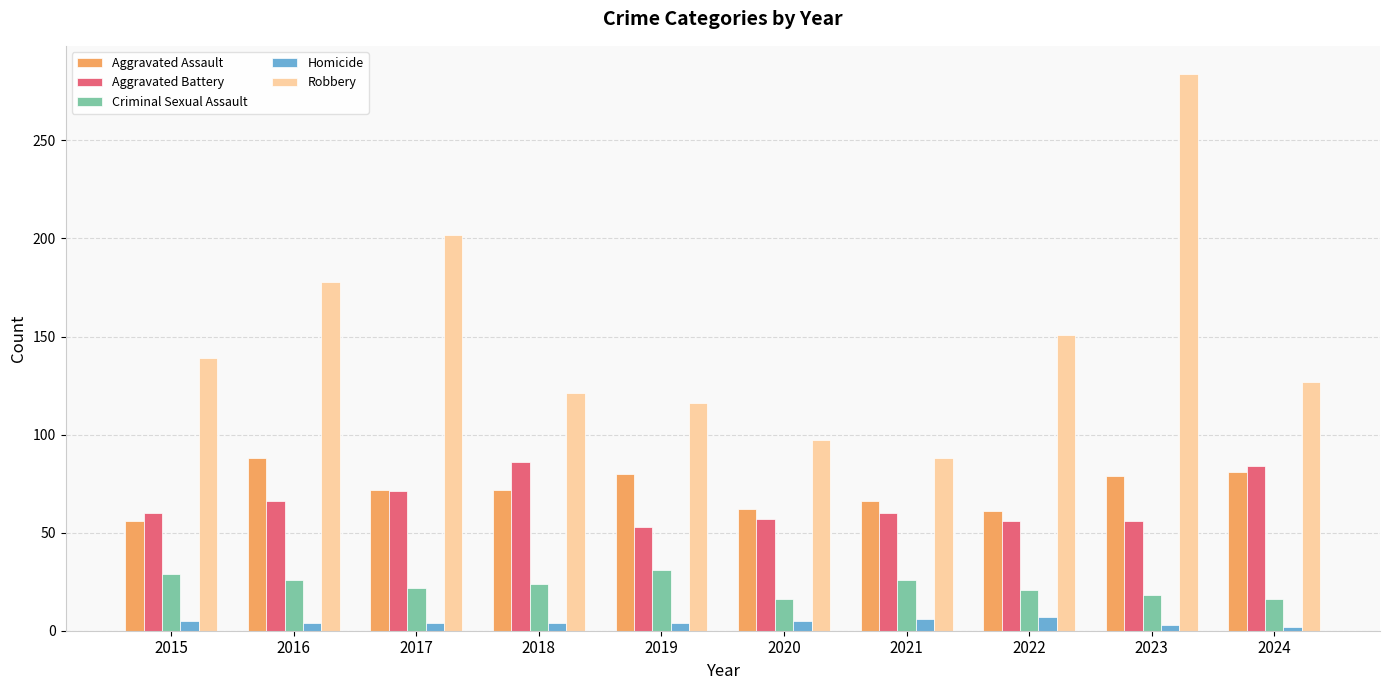

Which series has the largest total across all categories?

Robbery